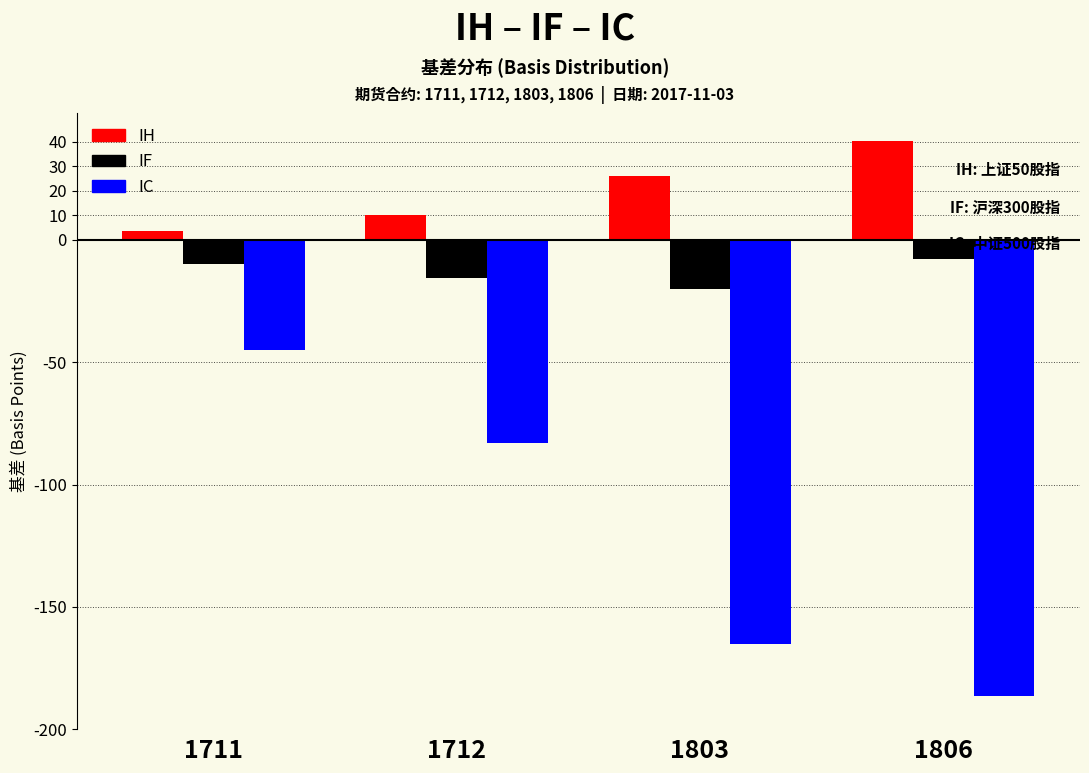

Reading left to right, list all the values displayed in this chart.

IH: 1711=3.5	1712=10.1	1803=25.9	1806=40.5
IF: 1711=-9.7	1712=-15.7	1803=-20.1	1806=-7.9
IC: 1711=-44.9	1712=-82.9	1803=-165.1	1806=-186.3